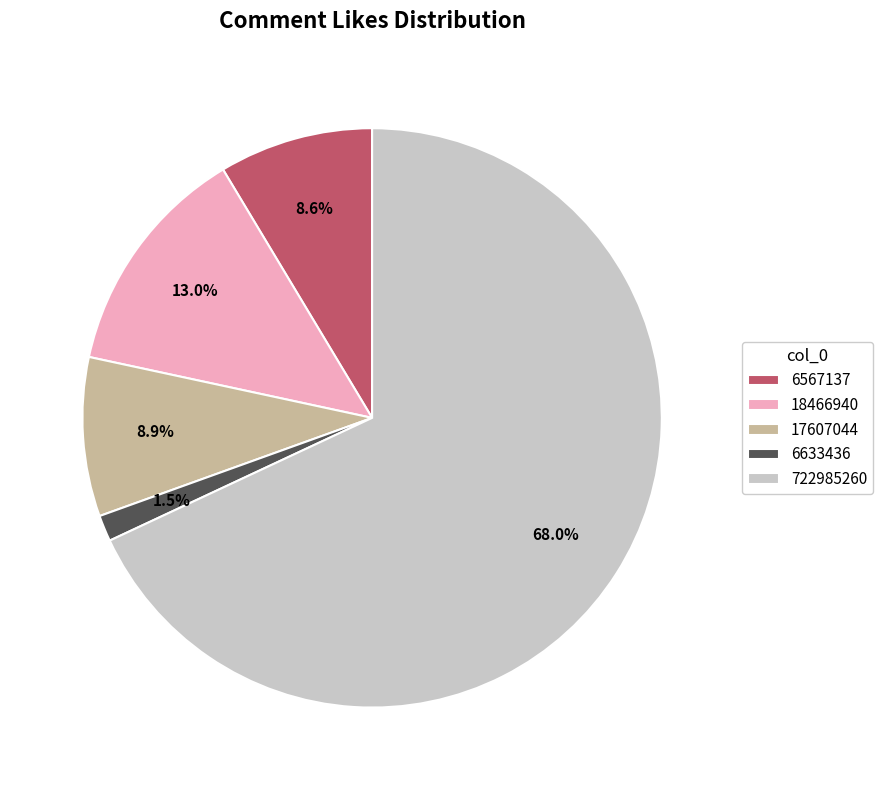

Does 6633436 account for over 50% of the chart?

No